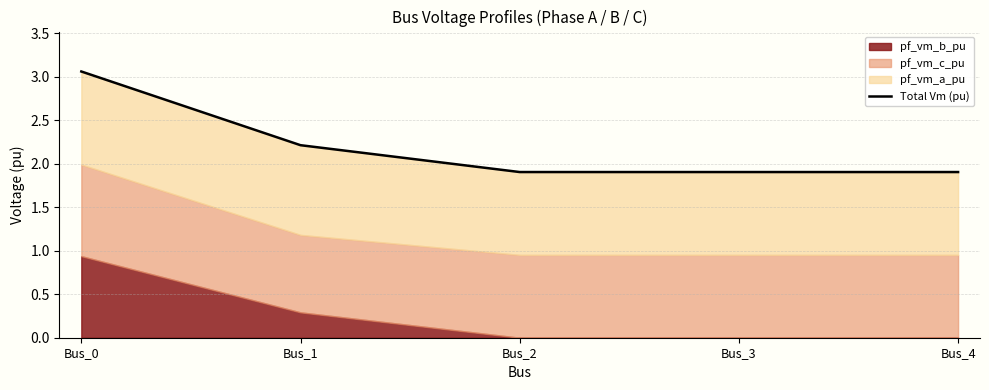

The chart shows a value of 3.1 at Bus_0. True or false?

True